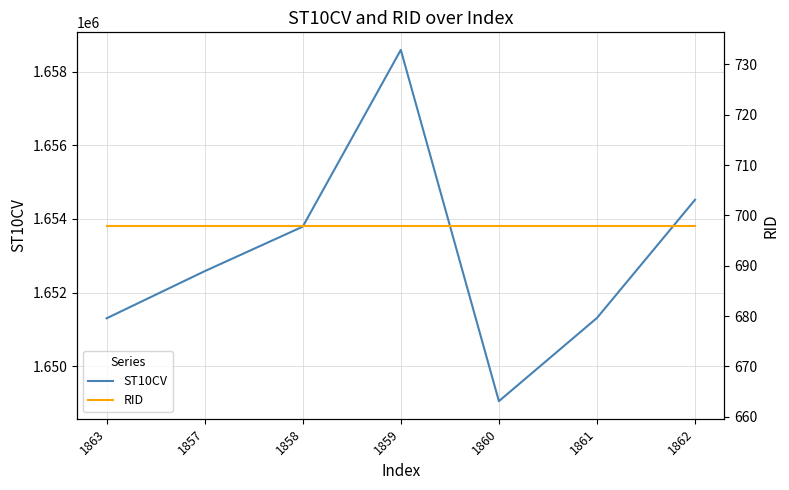

What is the label of the 2nd point from the left?

1857